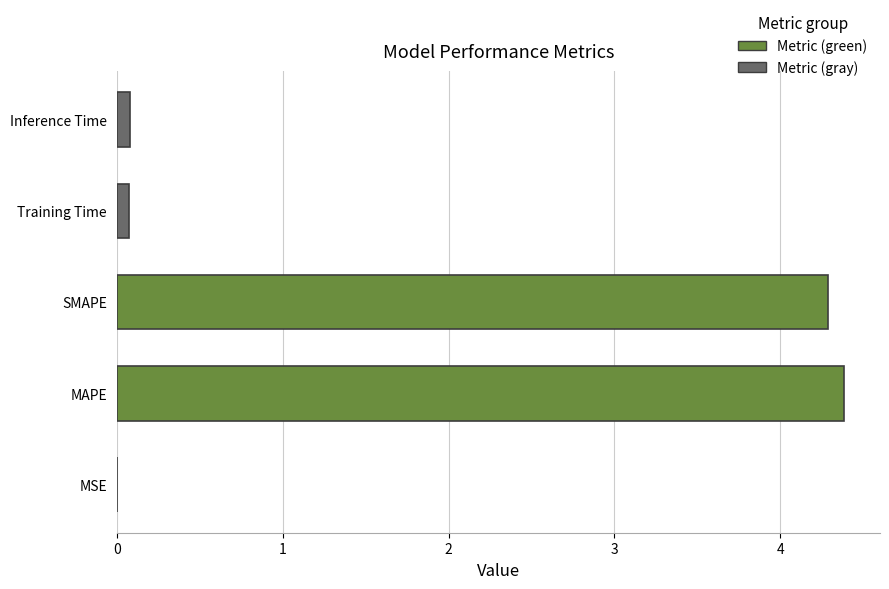

The value at SMAPE is 7.6. True or false?

False